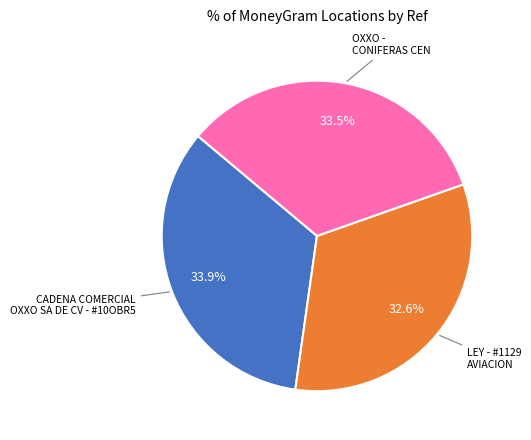

Does any single category account for the majority?

No